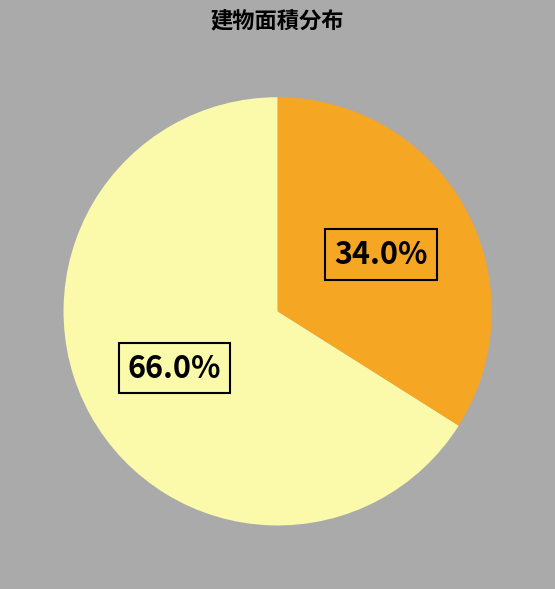

How many segments does this pie chart have?

2